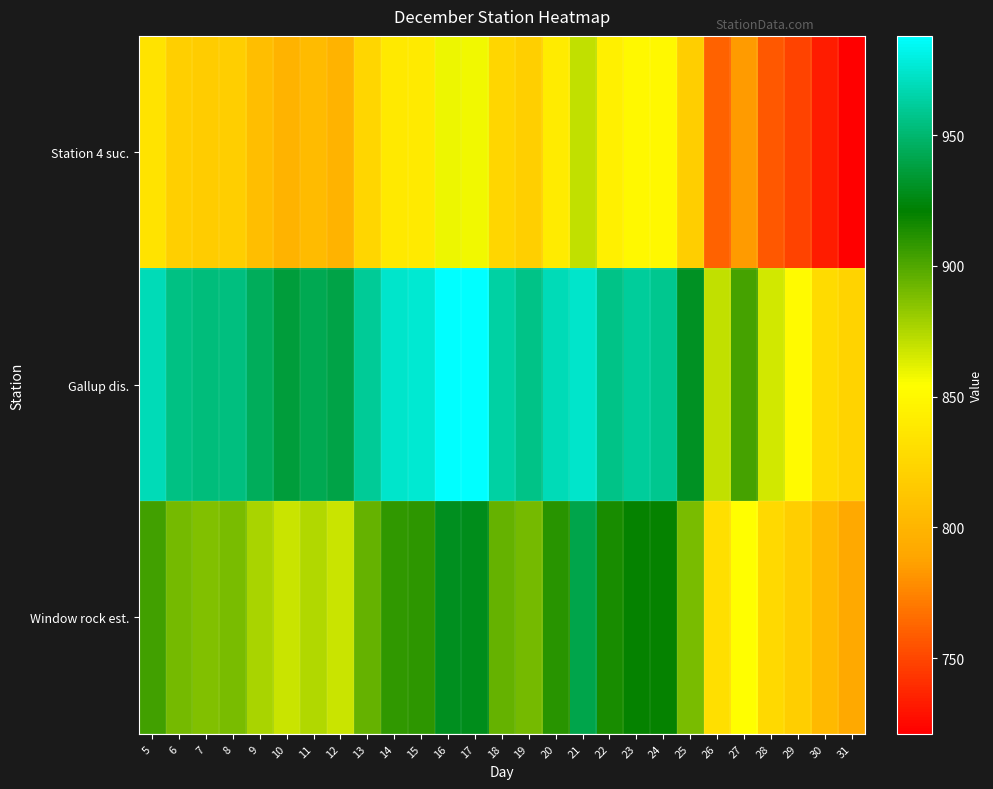

Count the number of data series in this chart.

3